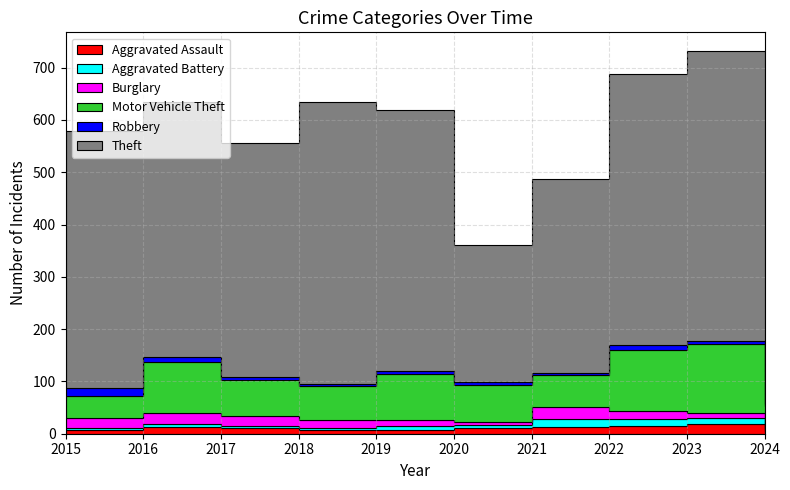

How many lines are shown in the chart?

6